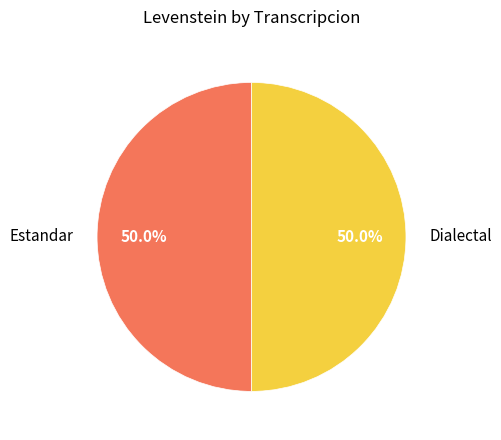

To the nearest percent, what is the difference between the largest and smallest slice percentages?

0%